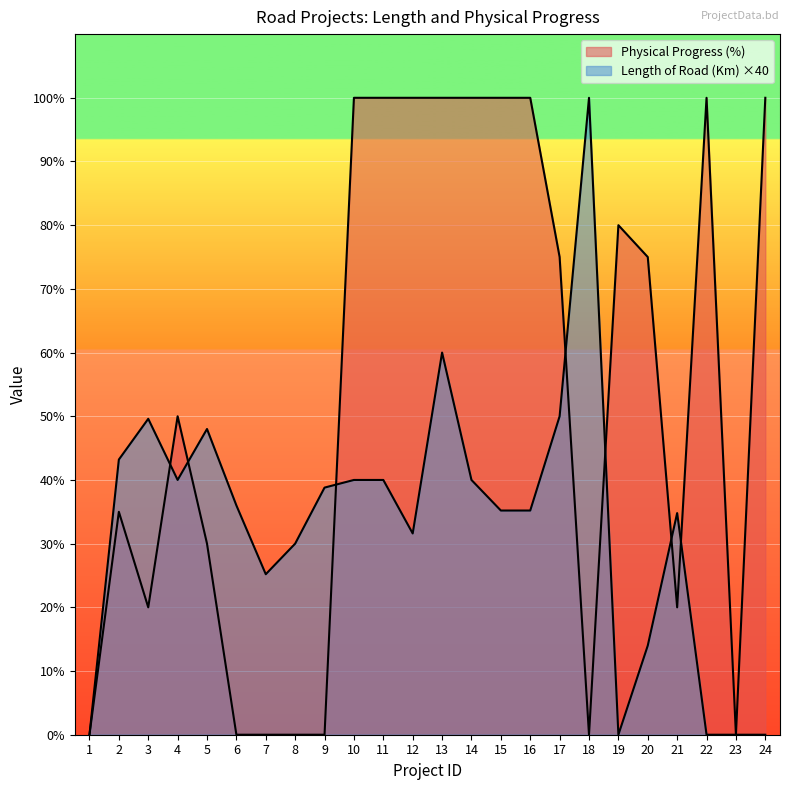

What is the value of the Length of Road (Km) point at the 18th from the left?

100.0